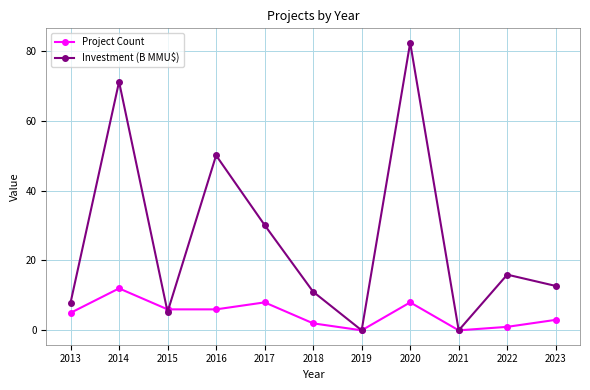

What is the maximum value for Project Count?

12.0